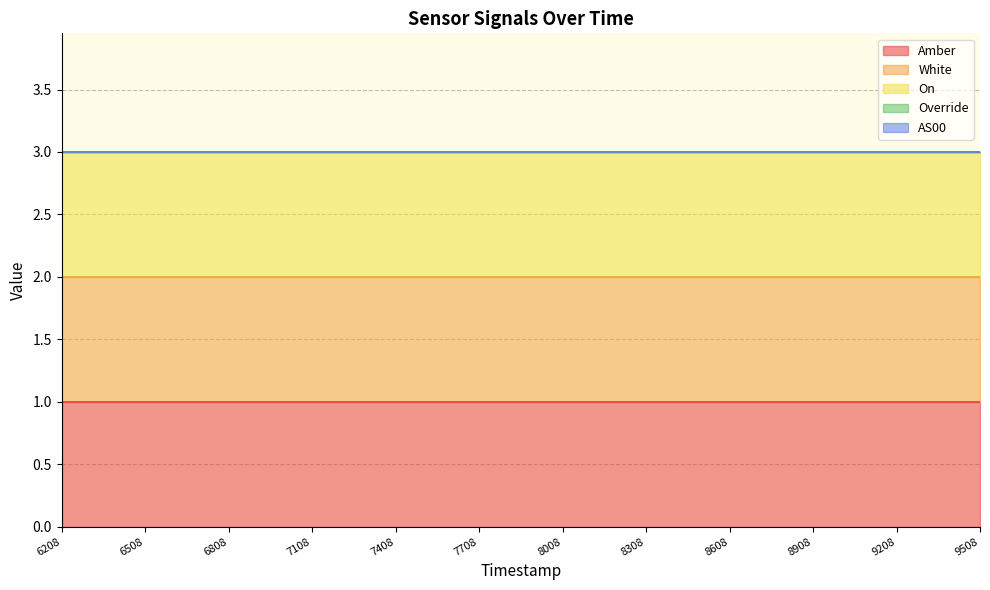

Between 1688978908 and 1688976208, which is larger?

1688978908